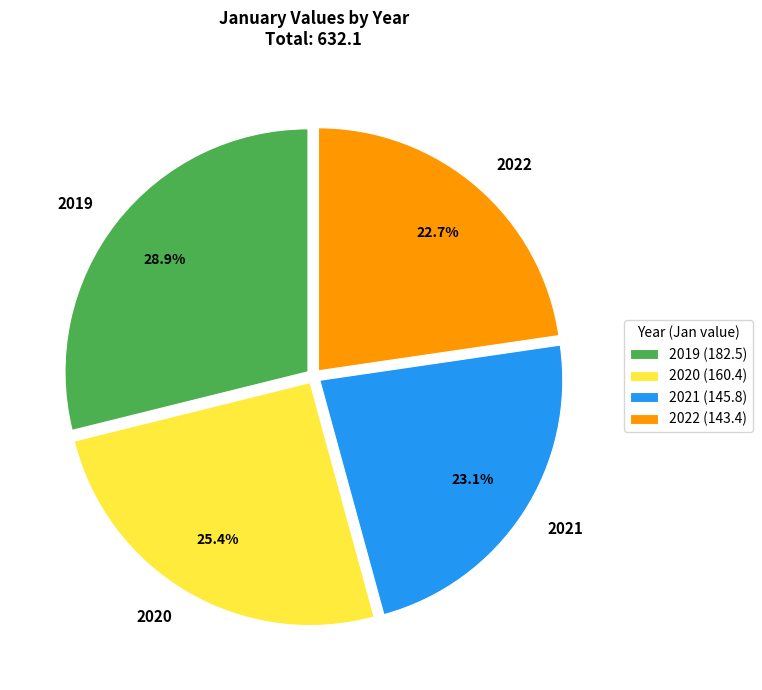

Does any single category account for the majority?

No